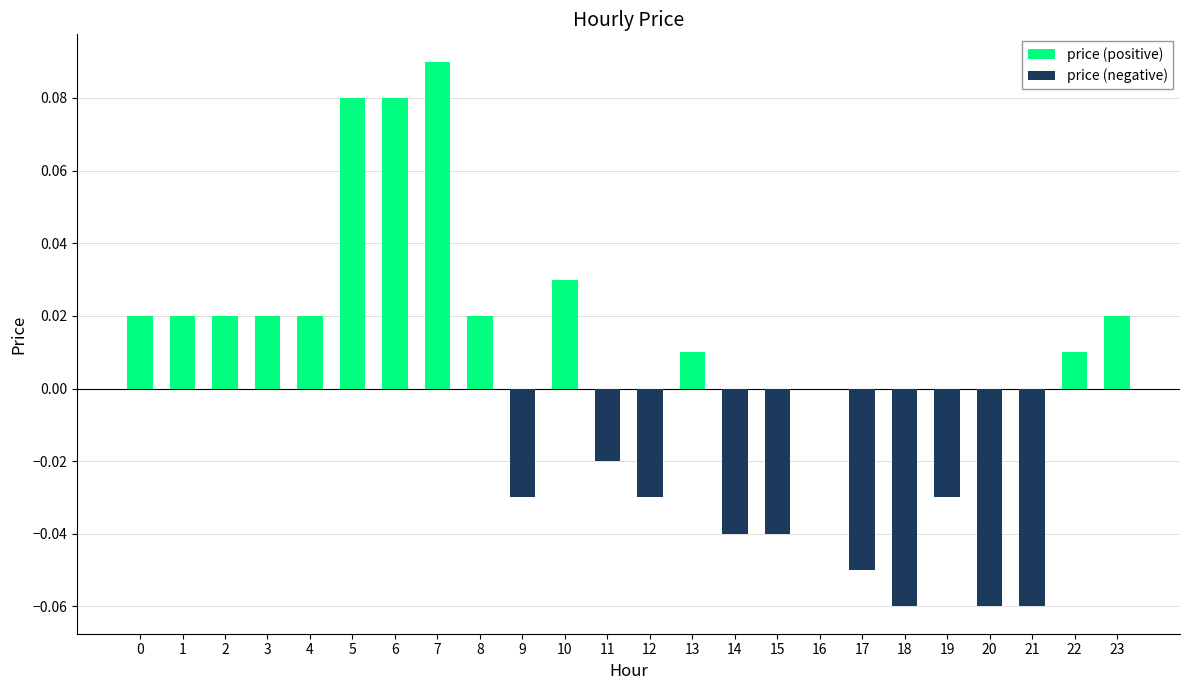

What is the difference between the price (positive) values at 5 and 2?

0.1